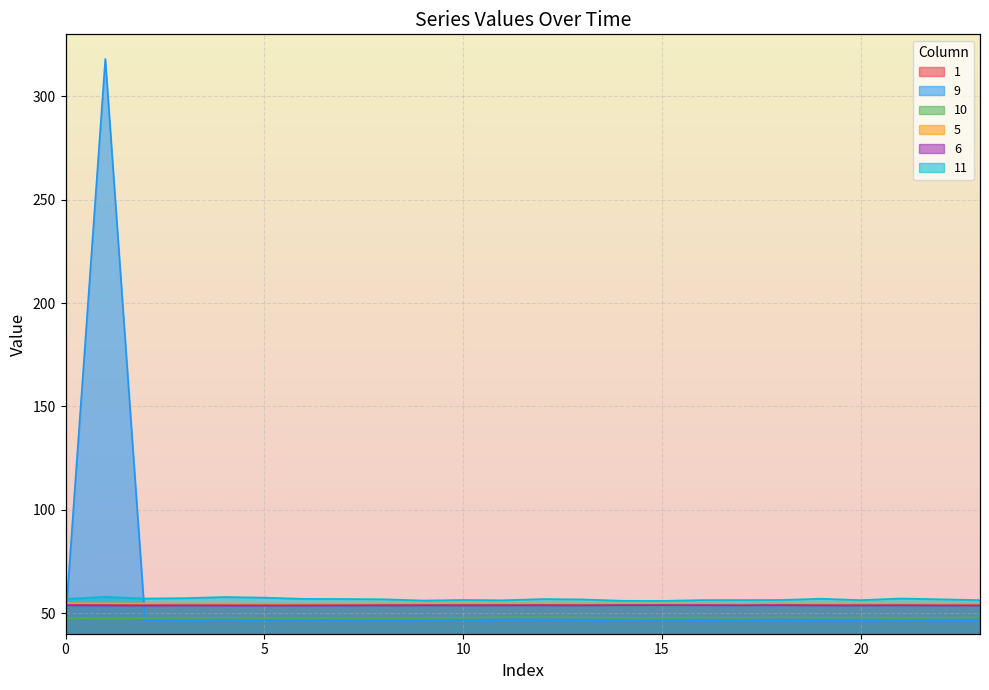

At which category is the sum across all series the highest?

1